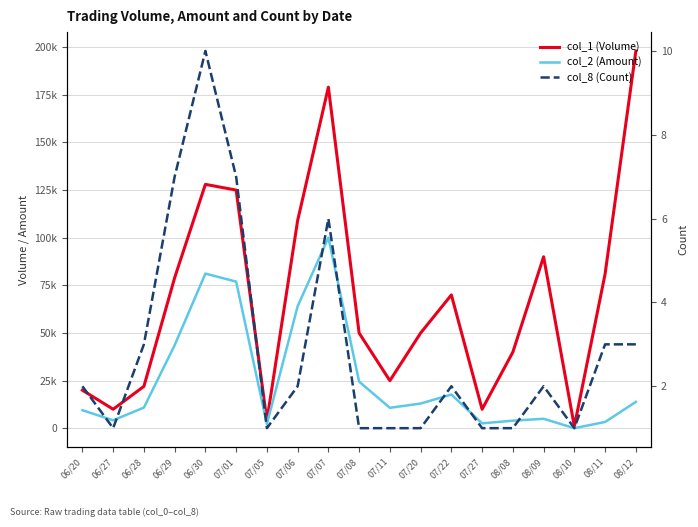

What is the label of the 4th point from the right?

08/09